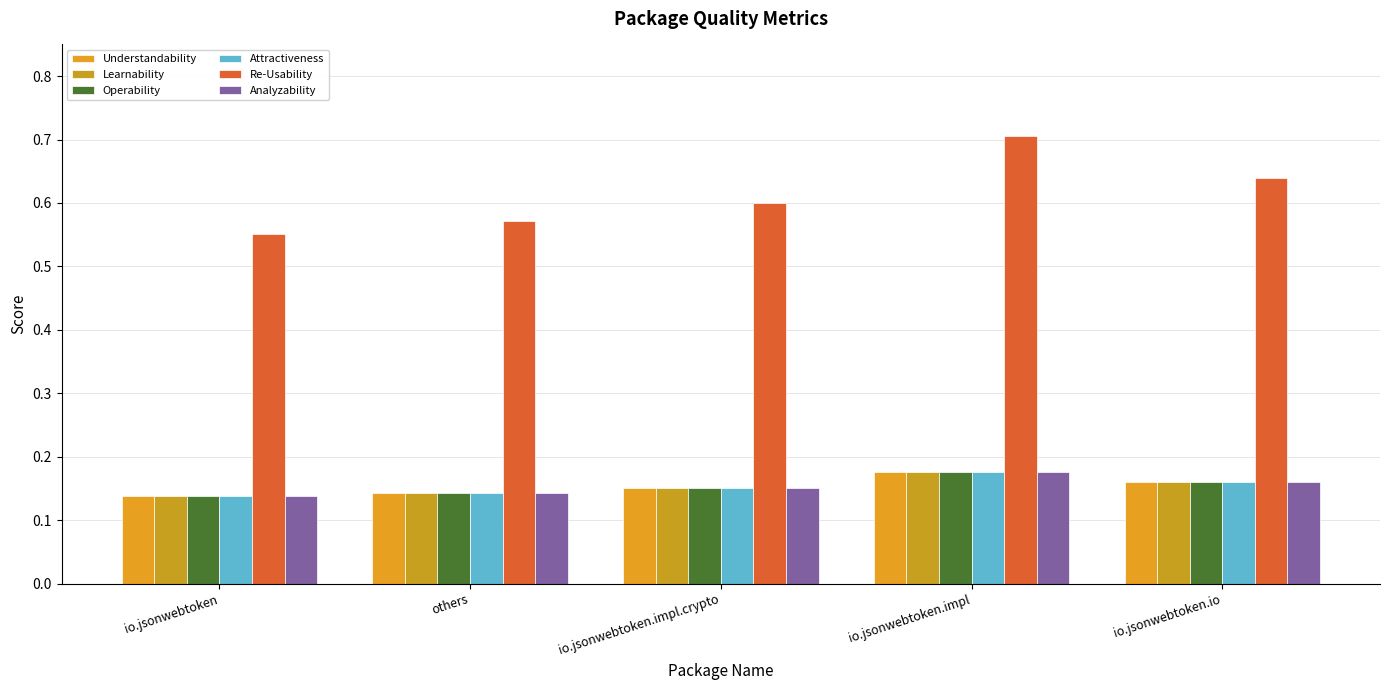

Count the number of data series in this chart.

6